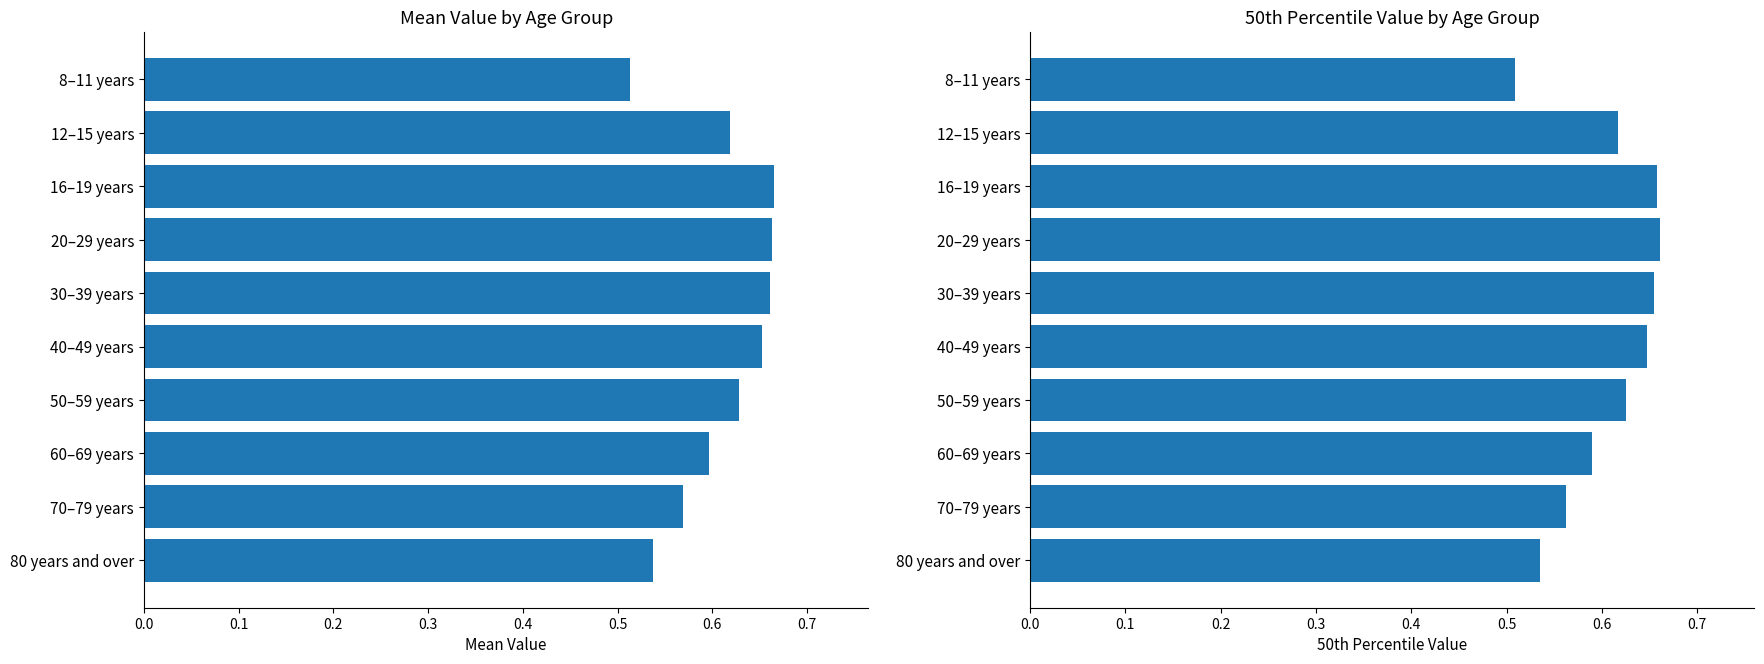

What are all the series names shown in the legend?

Mean, 50th